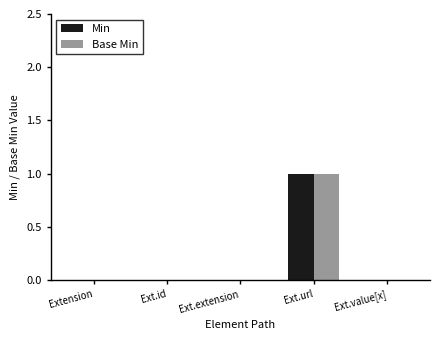

How many Base Min values are between 0 and 1?

5